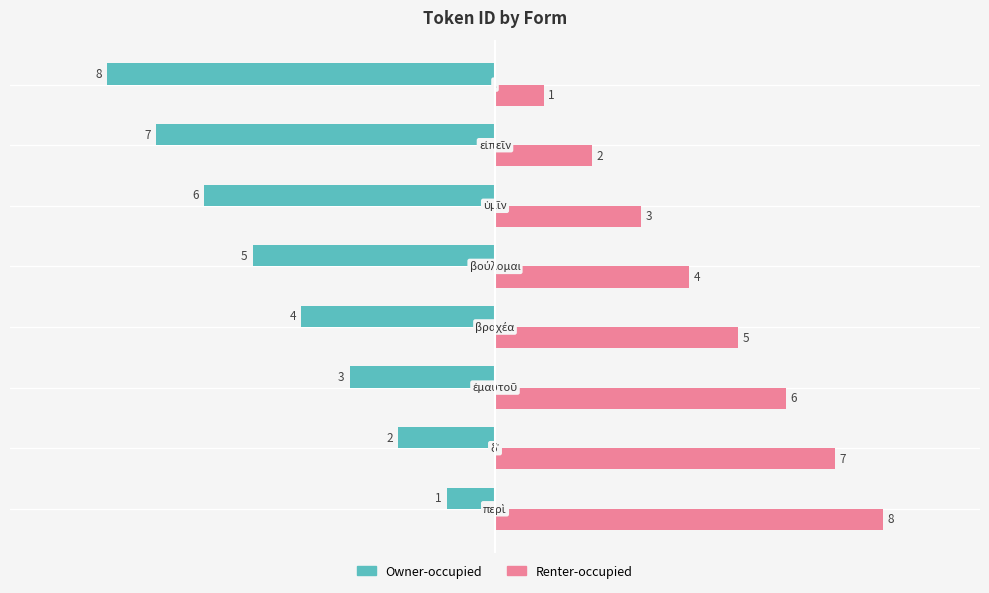

What is the minimum value for Owner-occupied?

-8